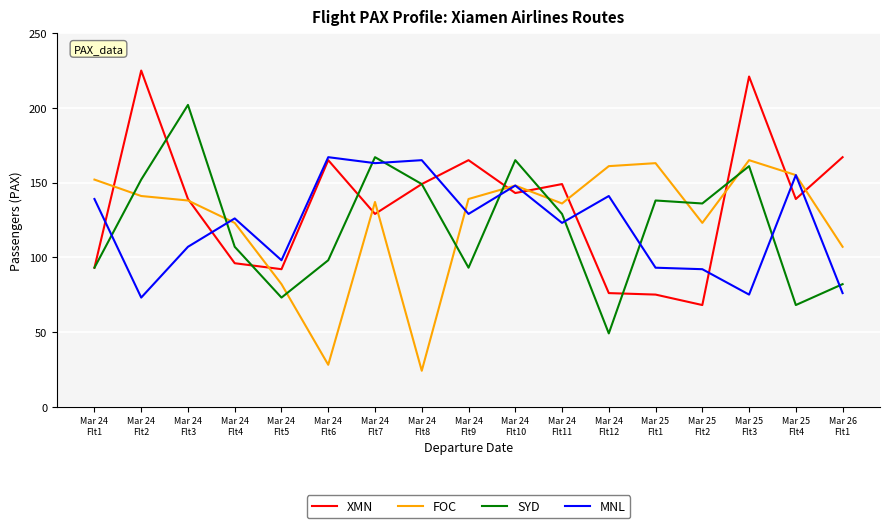

After their last crossing, which series has the higher values: SYD or MNL?

SYD